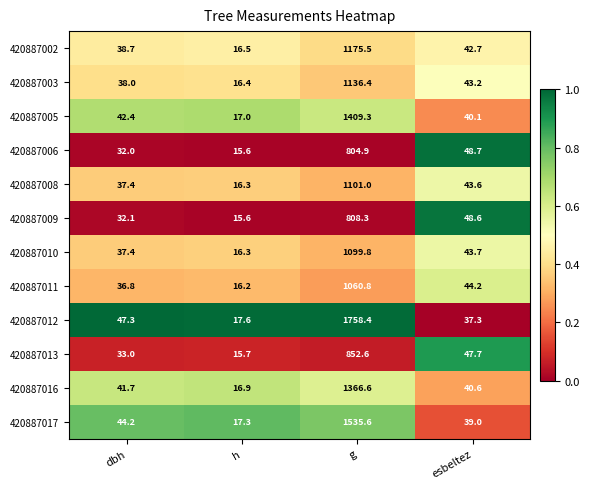

Rank the series by their maximum value, from lowest to highest.

420887006, 420887009, 420887013, 420887011, 420887010, 420887008, 420887003, 420887002, 420887016, 420887005, 420887017, 420887012